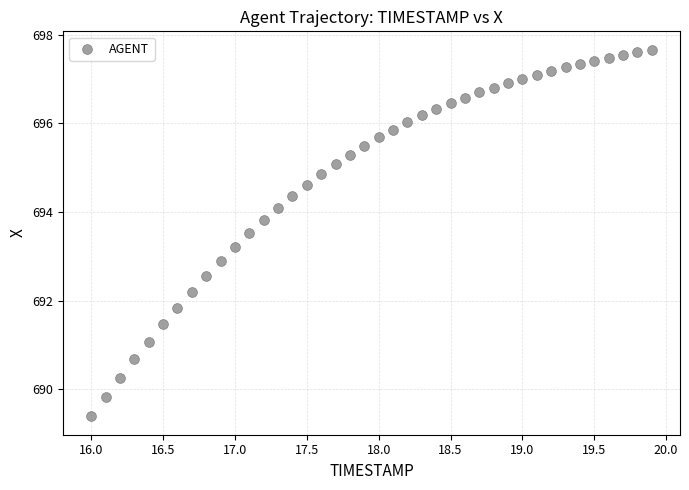

What is the range of X values (max minus min)?

3.9